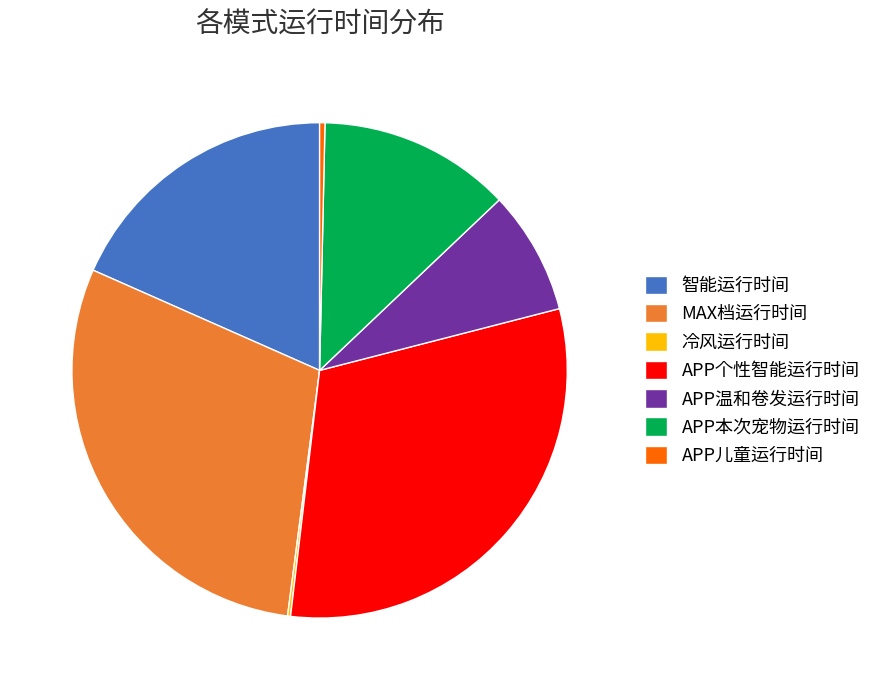

True or false: APP本次宠物运行时间 accounts for 13% of the total.

True